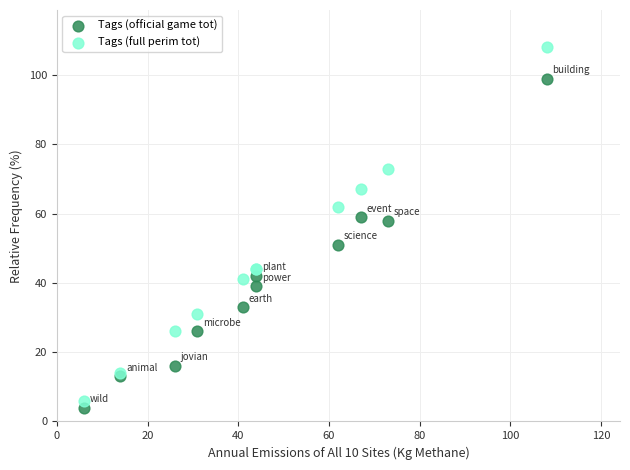

Which series contains the lowest Y value?

Tags (official game tot)